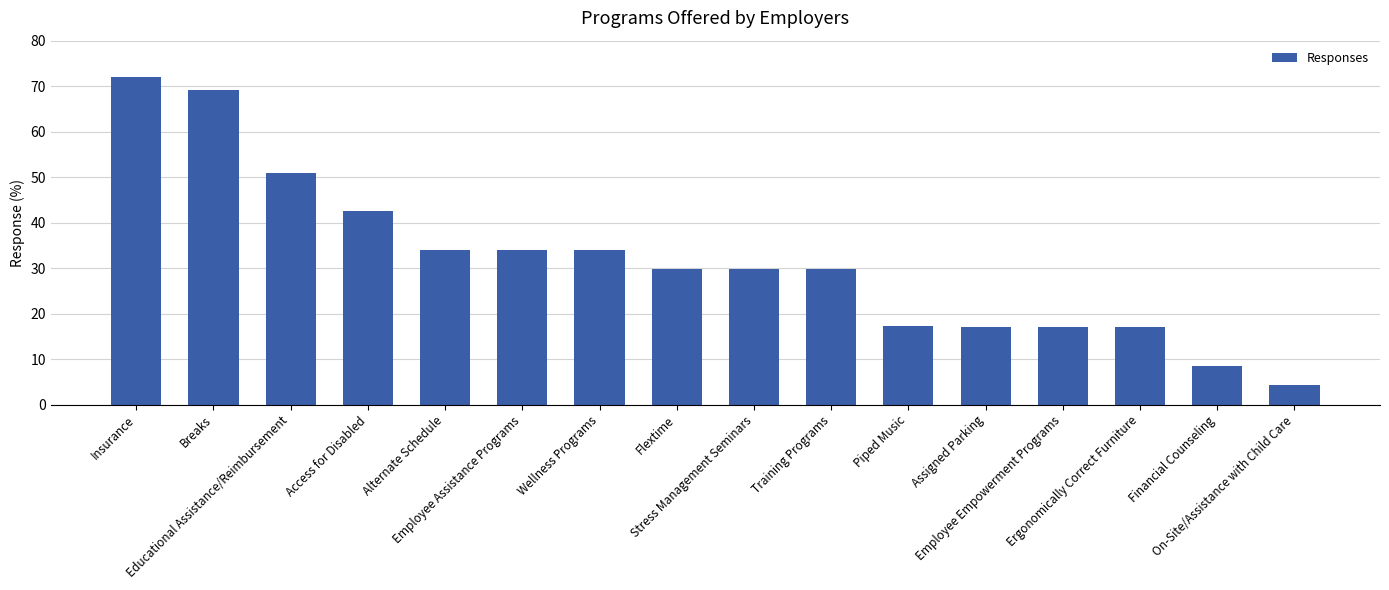

What is the maximum value shown in the chart?

72.0